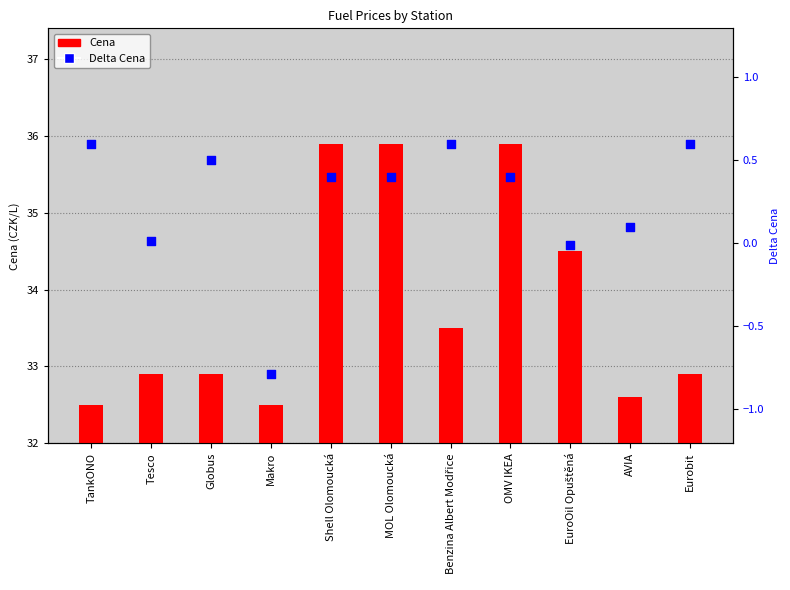

At which category is the sum across all series the highest?

Shell Olomoucká